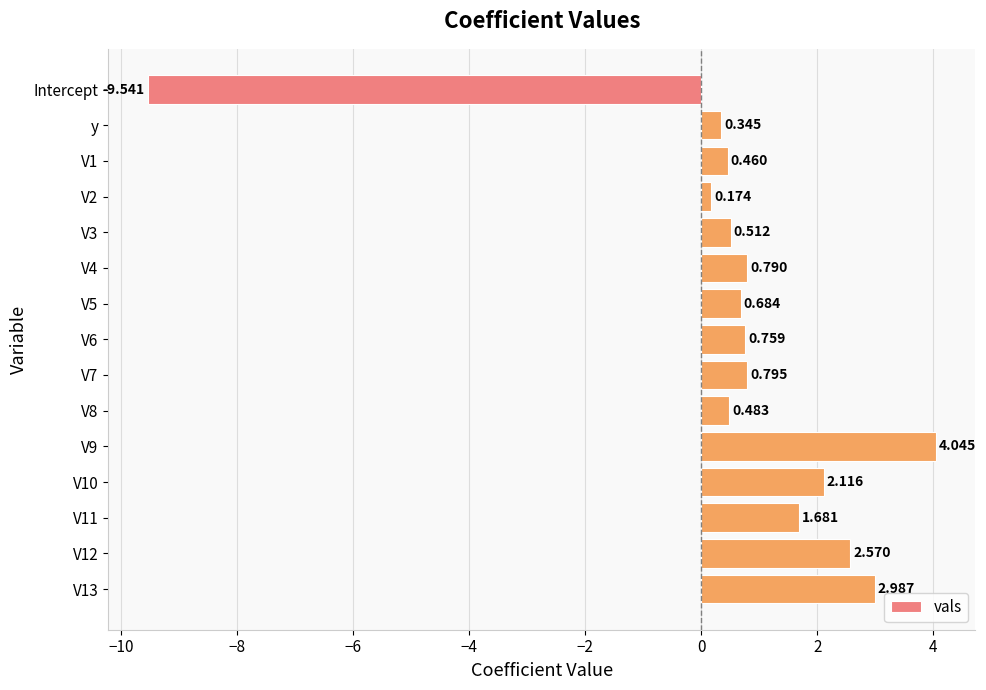

Are the bars grouped side by side (vs. stacked)?

No